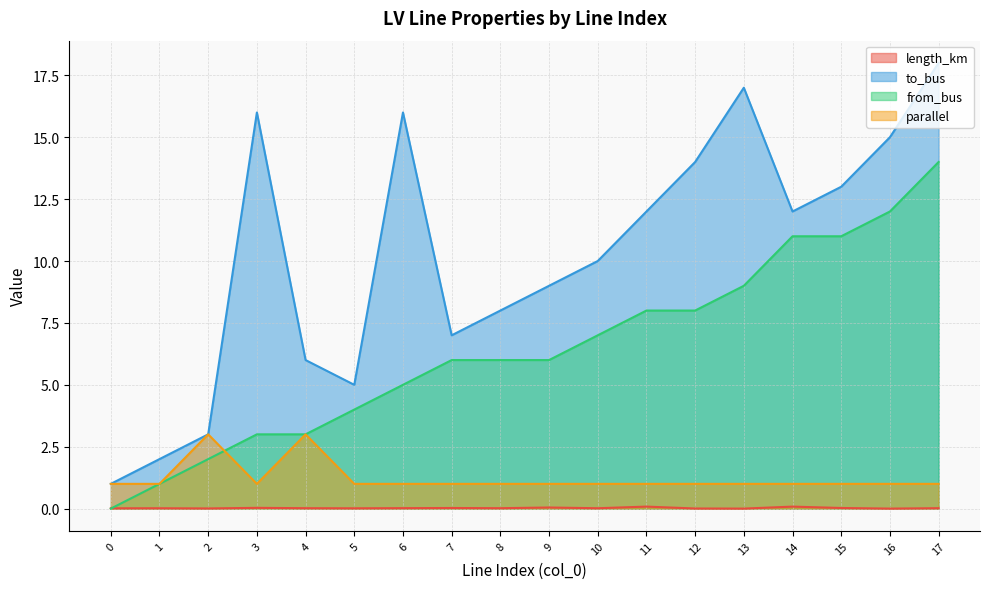

Between 3 and 6, which series saw the biggest shift?

from_bus